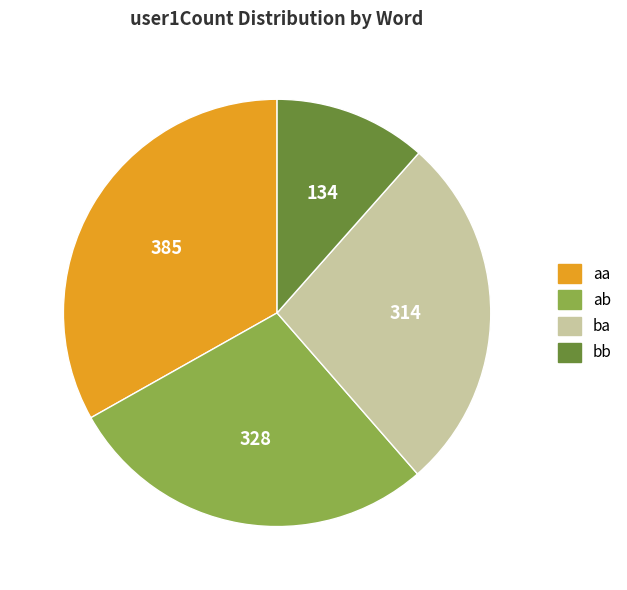

Is it true that ba is 38% of the pie?

False